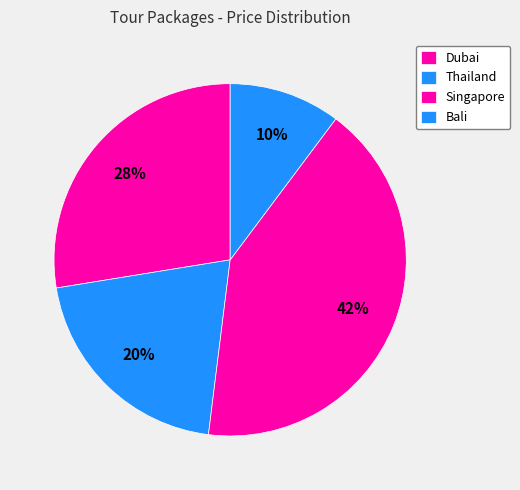

How many slices are in this pie chart?

4